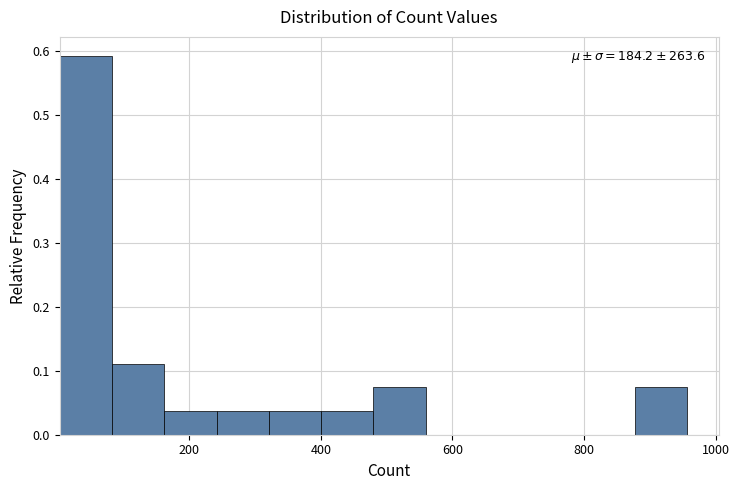

Around what value on the x-axis is the tallest bar? Give the approximate position of its centre, as read against the axis.

40